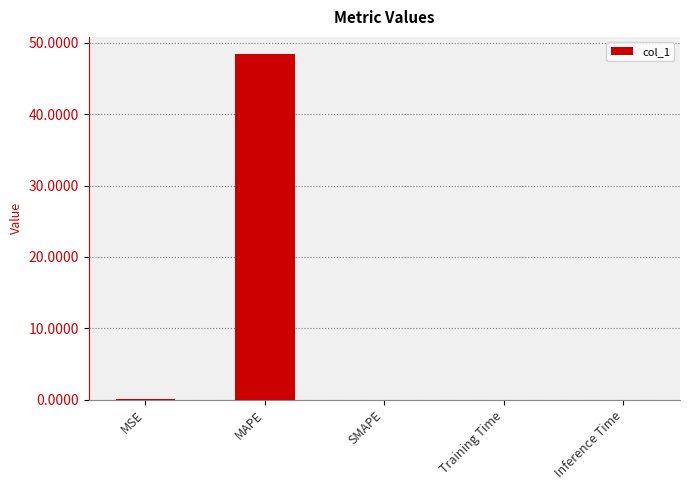

At which category does the chart reach its peak across all series?

MAPE